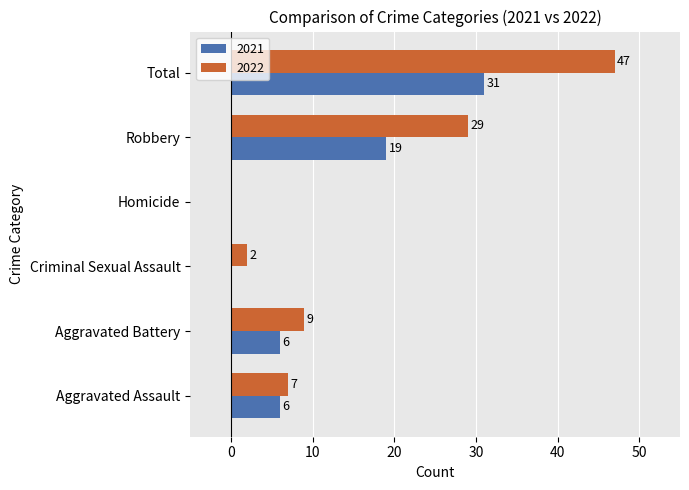

At which category is the sum across all series the highest?

Total